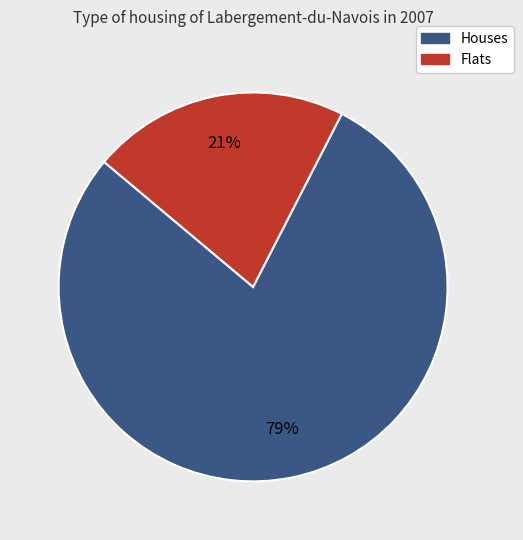

Does any single category account for the majority?

Yes